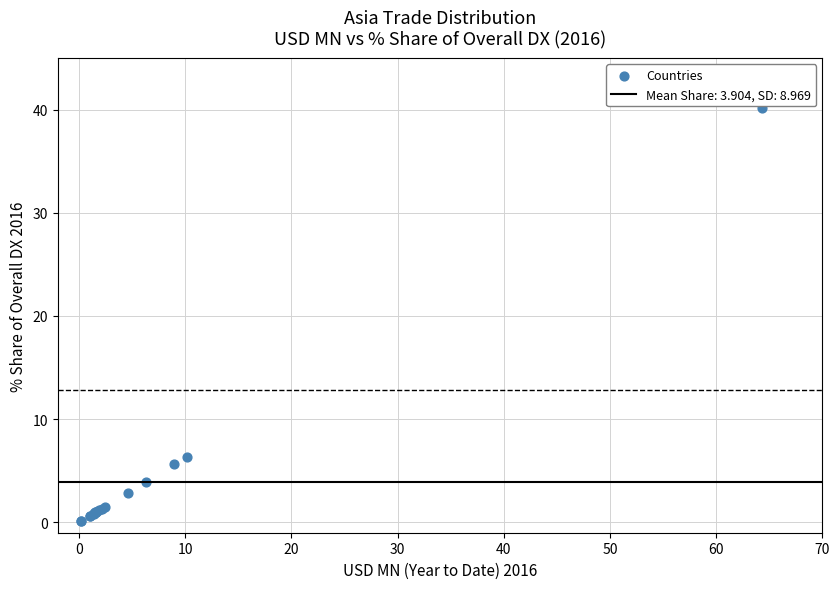

What Y value in the scatter plot is closest to 20?

6.3